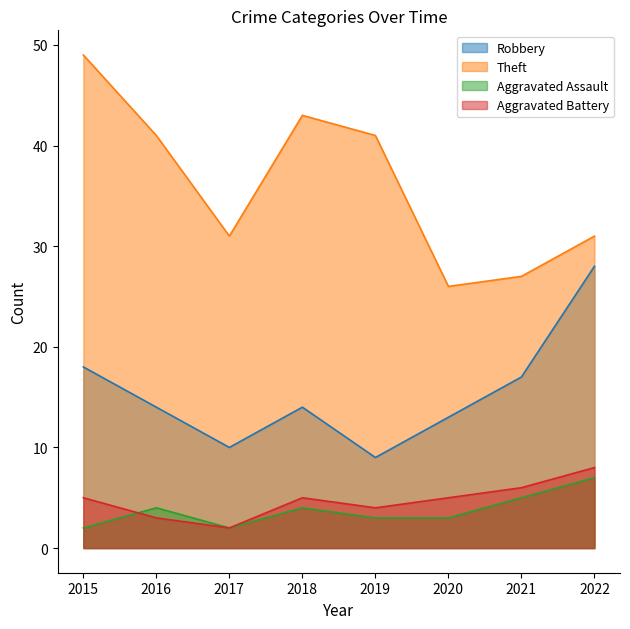

What is the maximum value for Aggravated Assault?

7